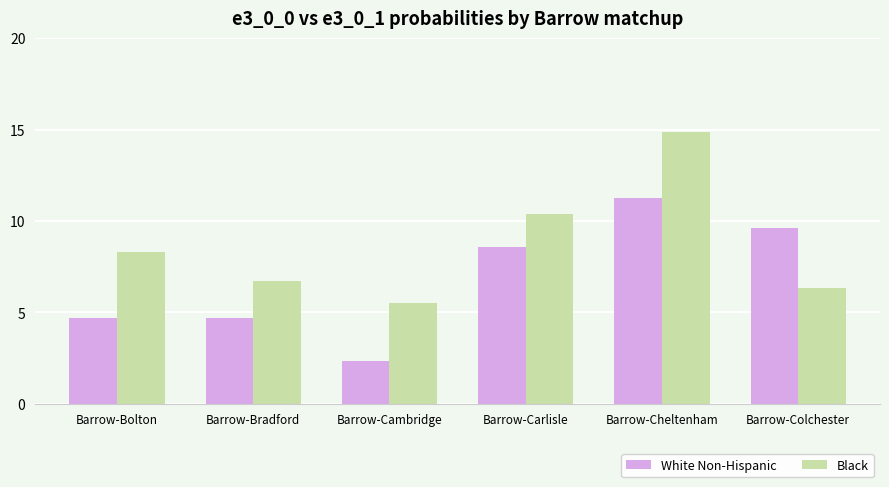

Are the bars grouped side by side (vs. stacked)?

Yes